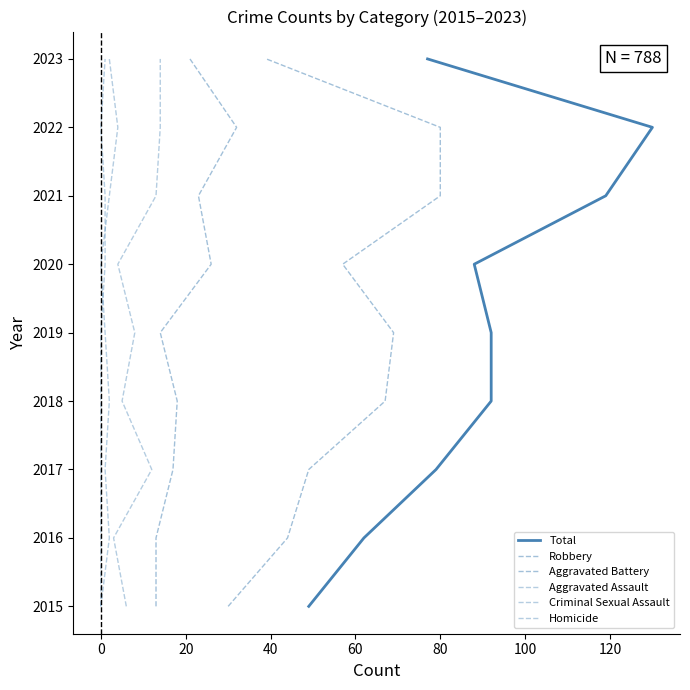

How many values in the Aggravated Battery series exceed 2019?

4